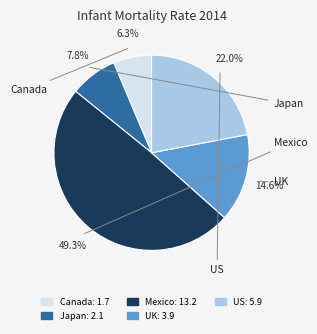

Does any single category account for the majority?

No